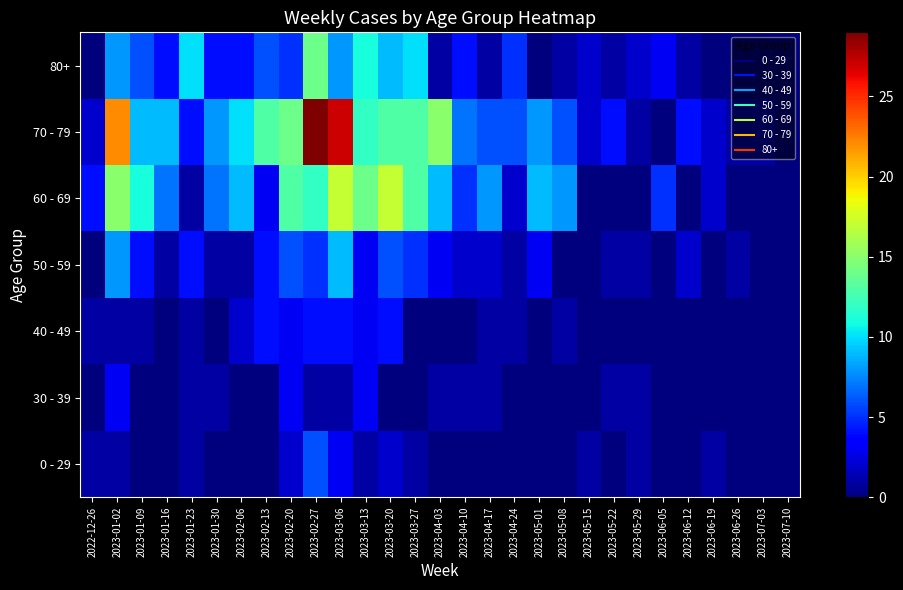

Reading right to left, transcribe all the data shown in this chart.

0 - 29: 2023-07-10=0	2023-07-03=0	2023-06-26=0	2023-06-19=1	2023-06-12=0	2023-06-05=0	2023-05-29=1	2023-05-22=0	2023-05-15=1	2023-05-08=0	2023-05-01=0	2023-04-24=0	2023-04-17=0	2023-04-10=0	2023-04-03=0	2023-03-27=1	2023-03-20=2	2023-03-13=1	2023-03-06=3	2023-02-27=6	2023-02-20=2	2023-02-13=0	2023-02-06=0	2023-01-30=0	2023-01-23=1	2023-01-16=0	2023-01-09=0	2023-01-02=1	2022-12-26=1
30 - 39: 2023-07-10=0	2023-07-03=0	2023-06-26=0	2023-06-19=0	2023-06-12=0	2023-06-05=0	2023-05-29=1	2023-05-22=1	2023-05-15=0	2023-05-08=0	2023-05-01=0	2023-04-24=0	2023-04-17=1	2023-04-10=1	2023-04-03=1	2023-03-27=0	2023-03-20=0	2023-03-13=3	2023-03-06=1	2023-02-27=1	2023-02-20=3	2023-02-13=0	2023-02-06=0	2023-01-30=1	2023-01-23=1	2023-01-16=0	2023-01-09=0	2023-01-02=3	2022-12-26=0
40 - 49: 2023-07-10=0	2023-07-03=0	2023-06-26=0	2023-06-19=0	2023-06-12=0	2023-06-05=0	2023-05-29=0	2023-05-22=0	2023-05-15=0	2023-05-08=1	2023-05-01=0	2023-04-24=1	2023-04-17=1	2023-04-10=0	2023-04-03=0	2023-03-27=0	2023-03-20=4	2023-03-13=3	2023-03-06=4	2023-02-27=4	2023-02-20=3	2023-02-13=4	2023-02-06=2	2023-01-30=0	2023-01-23=1	2023-01-16=0	2023-01-09=1	2023-01-02=1	2022-12-26=1
50 - 59: 2023-07-10=0	2023-07-03=0	2023-06-26=1	2023-06-19=0	2023-06-12=2	2023-06-05=0	2023-05-29=1	2023-05-22=1	2023-05-15=0	2023-05-08=0	2023-05-01=3	2023-04-24=1	2023-04-17=2	2023-04-10=2	2023-04-03=3	2023-03-27=5	2023-03-20=6	2023-03-13=3	2023-03-06=9	2023-02-27=5	2023-02-20=6	2023-02-13=4	2023-02-06=1	2023-01-30=1	2023-01-23=4	2023-01-16=1	2023-01-09=4	2023-01-02=8	2022-12-26=0
60 - 69: 2023-07-10=0	2023-07-03=0	2023-06-26=0	2023-06-19=2	2023-06-12=0	2023-06-05=5	2023-05-29=0	2023-05-22=0	2023-05-15=0	2023-05-08=8	2023-05-01=9	2023-04-24=2	2023-04-17=8	2023-04-10=5	2023-04-03=9	2023-03-27=13	2023-03-20=17	2023-03-13=14	2023-03-06=17	2023-02-27=12	2023-02-20=13	2023-02-13=3	2023-02-06=9	2023-01-30=7	2023-01-23=1	2023-01-16=7	2023-01-09=11	2023-01-02=15	2022-12-26=4
70 - 79: 2023-07-10=0	2023-07-03=1	2023-06-26=1	2023-06-19=2	2023-06-12=4	2023-06-05=0	2023-05-29=1	2023-05-22=4	2023-05-15=2	2023-05-08=6	2023-05-01=8	2023-04-24=6	2023-04-17=6	2023-04-10=7	2023-04-03=15	2023-03-27=13	2023-03-20=13	2023-03-13=12	2023-03-06=27	2023-02-27=29	2023-02-20=14	2023-02-13=13	2023-02-06=10	2023-01-30=8	2023-01-23=4	2023-01-16=9	2023-01-09=9	2023-01-02=22	2022-12-26=2
80+: 2023-07-10=0	2023-07-03=0	2023-06-26=0	2023-06-19=0	2023-06-12=1	2023-06-05=3	2023-05-29=2	2023-05-22=1	2023-05-15=2	2023-05-08=1	2023-05-01=0	2023-04-24=5	2023-04-17=1	2023-04-10=4	2023-04-03=1	2023-03-27=10	2023-03-20=9	2023-03-13=11	2023-03-06=8	2023-02-27=14	2023-02-20=5	2023-02-13=6	2023-02-06=4	2023-01-30=4	2023-01-23=10	2023-01-16=4	2023-01-09=6	2023-01-02=8	2022-12-26=0